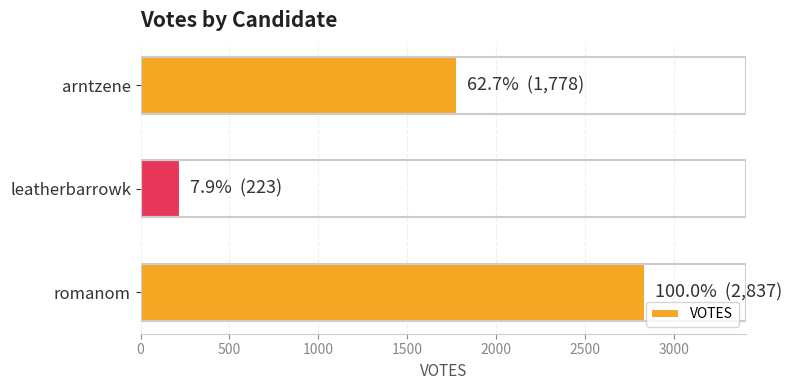

What is the sum of all values?

4838